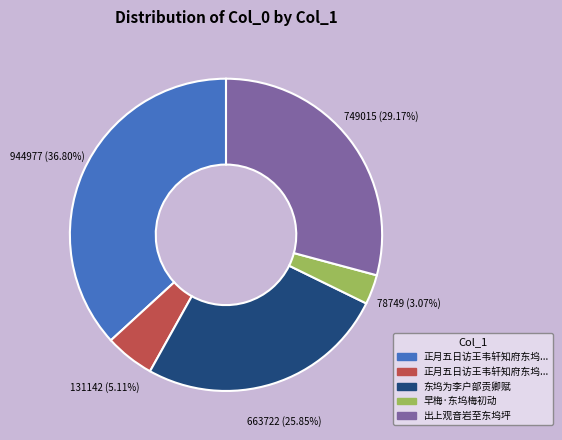

How many slices are in this pie chart?

5